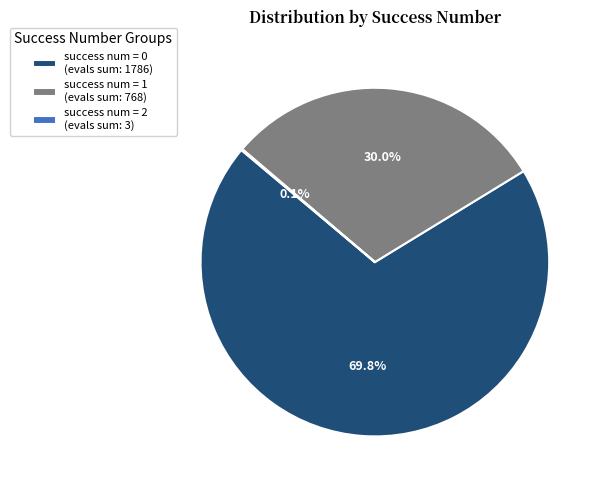

To the nearest percent, what is the difference between the largest and smallest slice percentages?

70%